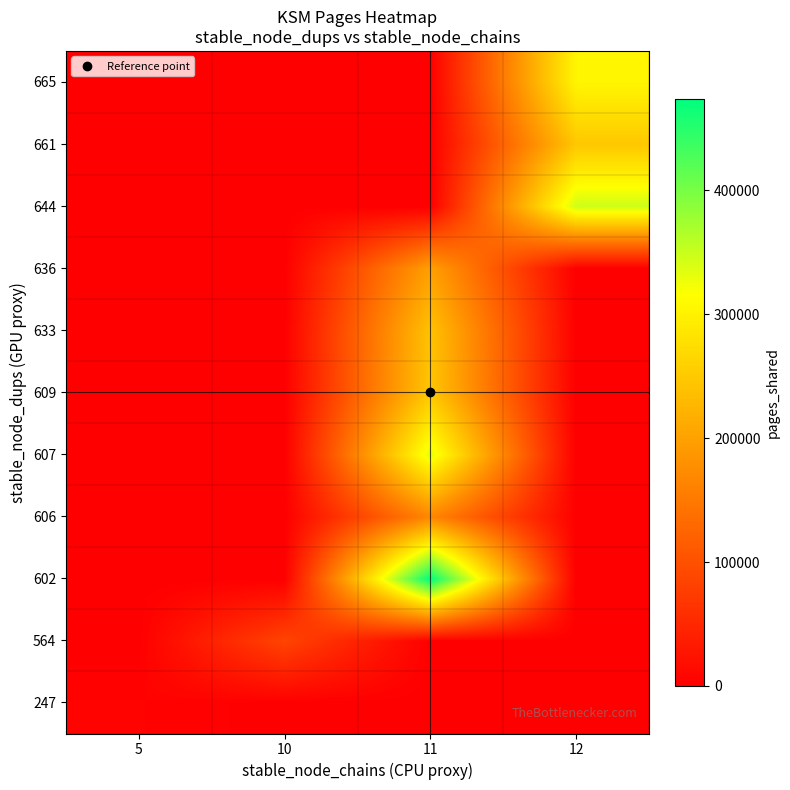

Reading left to right, transcribe all the data shown in this chart.

row_0: 4870.0	0.0	0.0	0.0
row_1: 0.0	85101.0	0.0	0.0
row_2: 0.0	0.0	474219.0	0.0
row_3: 0.0	0.0	168377.0	0.0
row_4: 0.0	0.0	332524.7	0.0
row_5: 0.0	0.0	246728.0	0.0
row_6: 0.0	0.0	241506.0	0.0
row_7: 0.0	0.0	199150.3	0.0
row_8: 0.0	0.0	0.0	346850.0
row_9: 0.0	0.0	0.0	247839.0
row_10: 0.0	0.0	0.0	304831.7